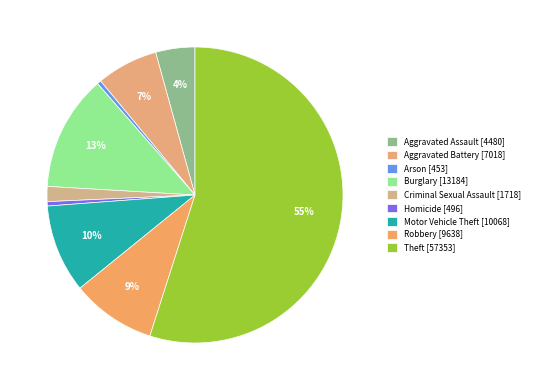

What is the majority slice?

Theft